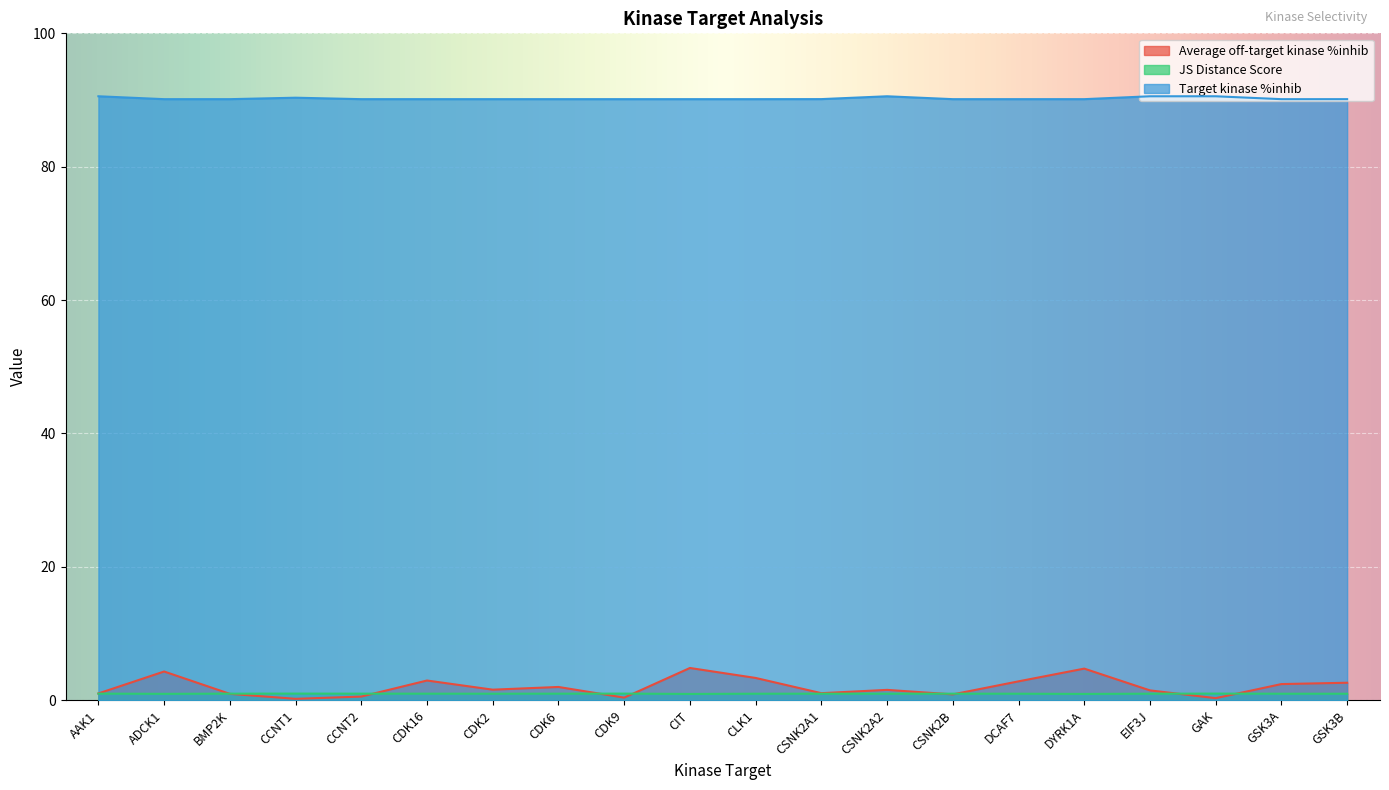

How many Target kinase %inhib values are between 90 and 91?

20